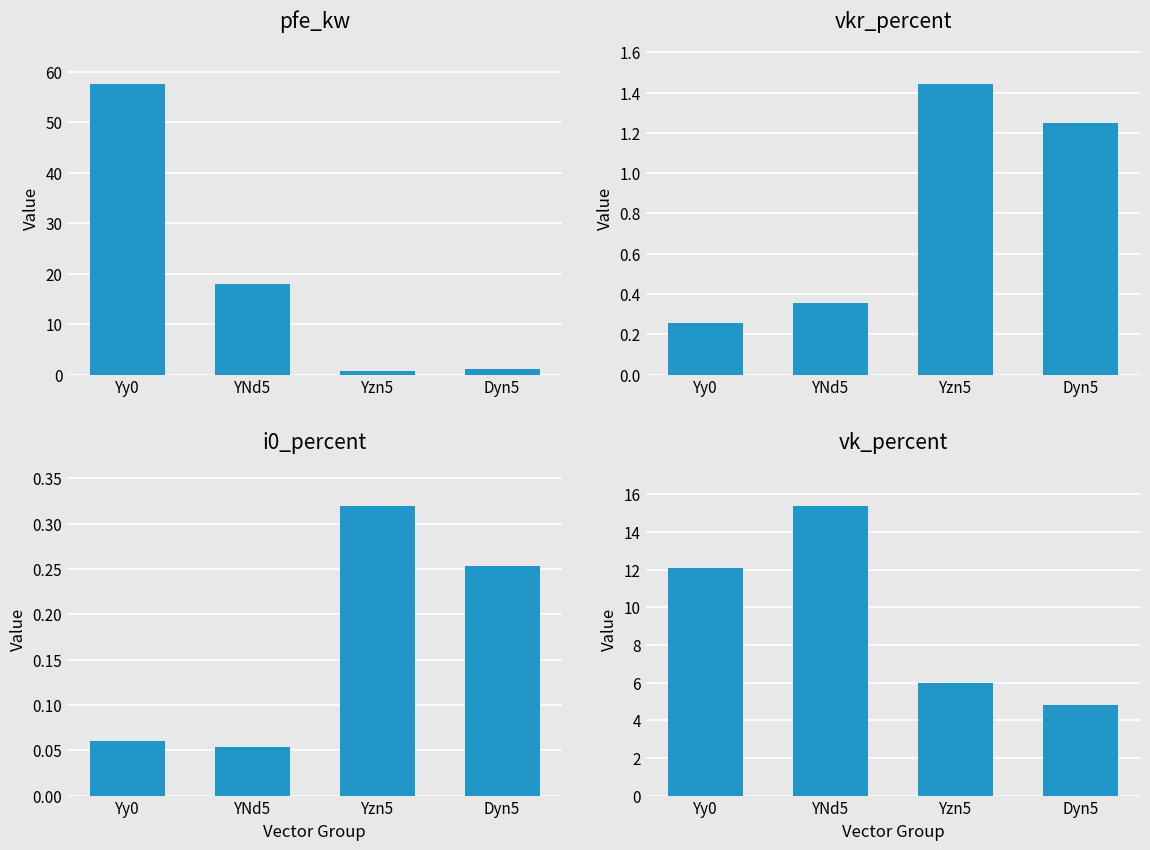

At which category is the sum across all series the highest?

Yy0